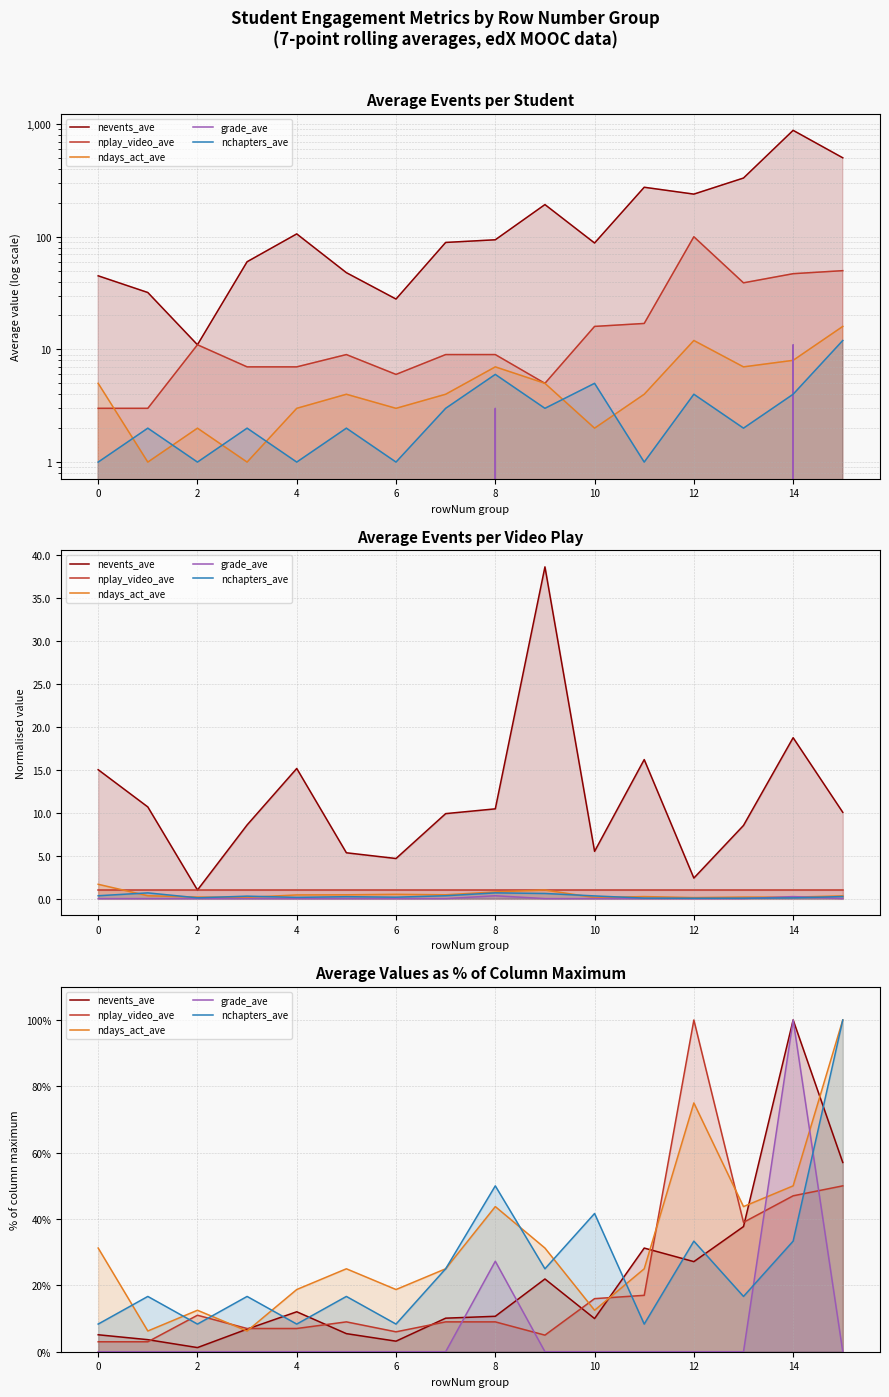

Where do nplay_video_ave and nevents_ave first cross each other?

0 and 2